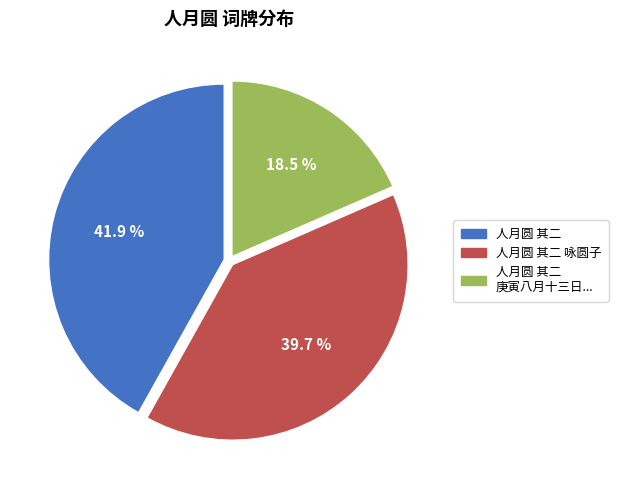

Does any single category account for the majority?

No